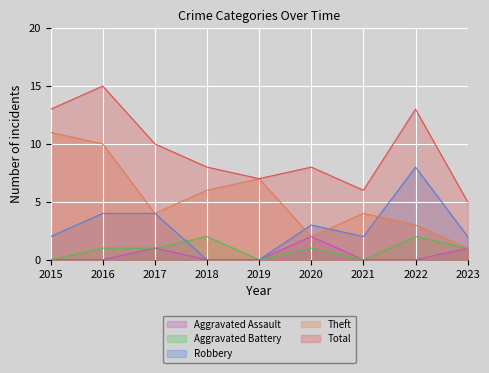

Which series has the largest range (max minus min)?

Theft